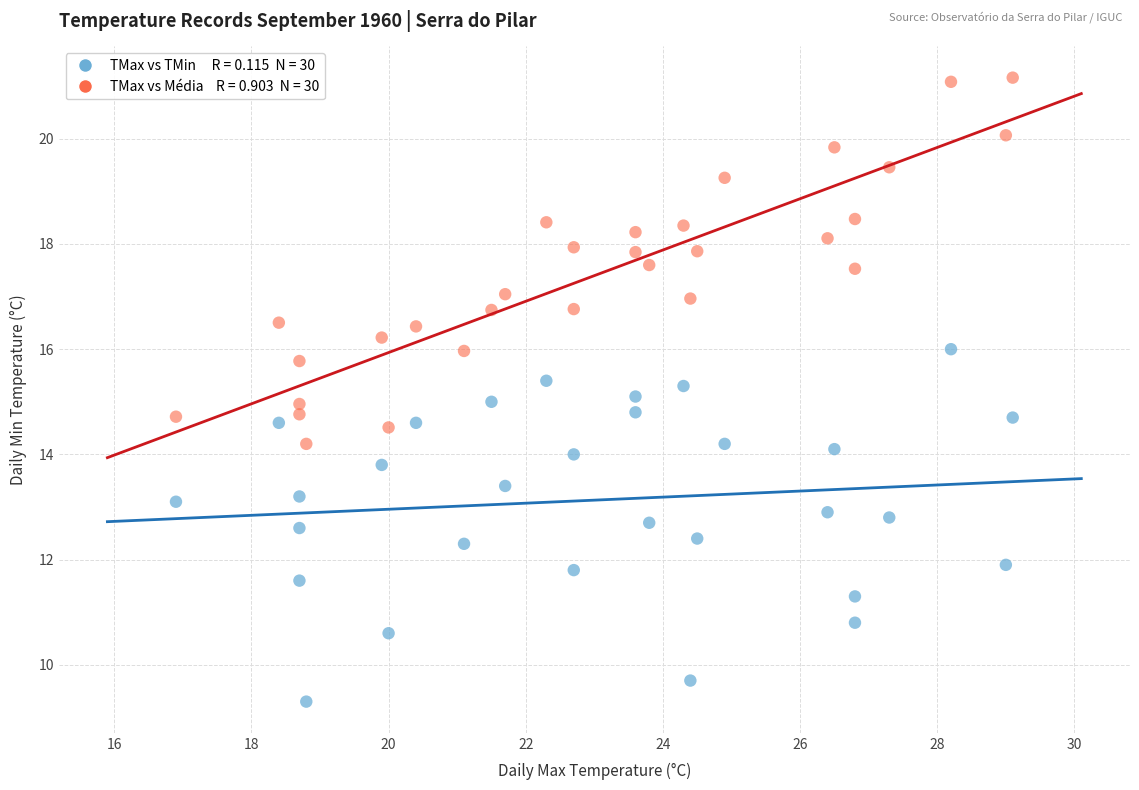

Across all data points, what is the range of X values (max minus min)?

12.2